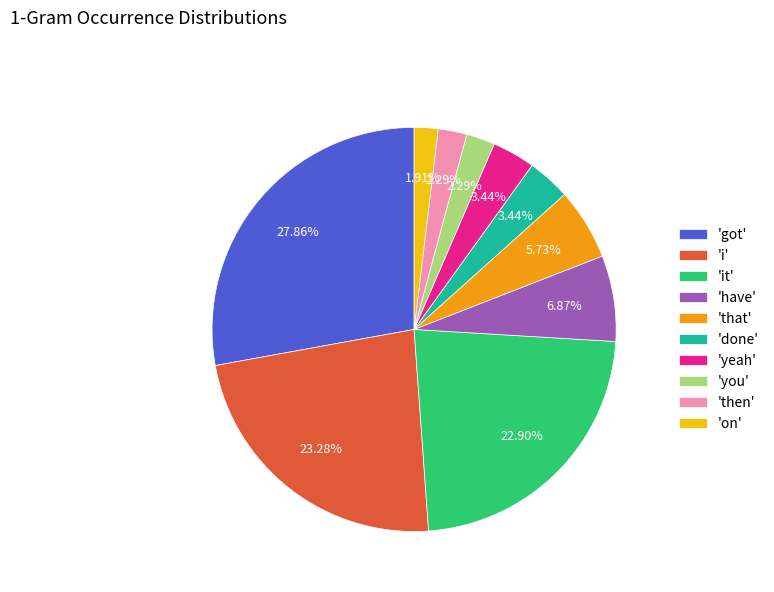

Is there a majority slice in this chart?

No